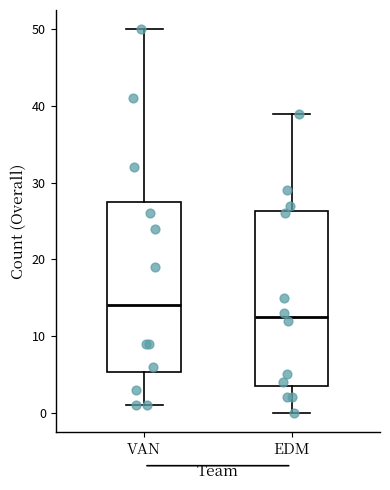

Where does the upper whisker of the box for VAN end on the y-axis? The values are not printed on the chart, so give them approximately, as read against the axis.

50